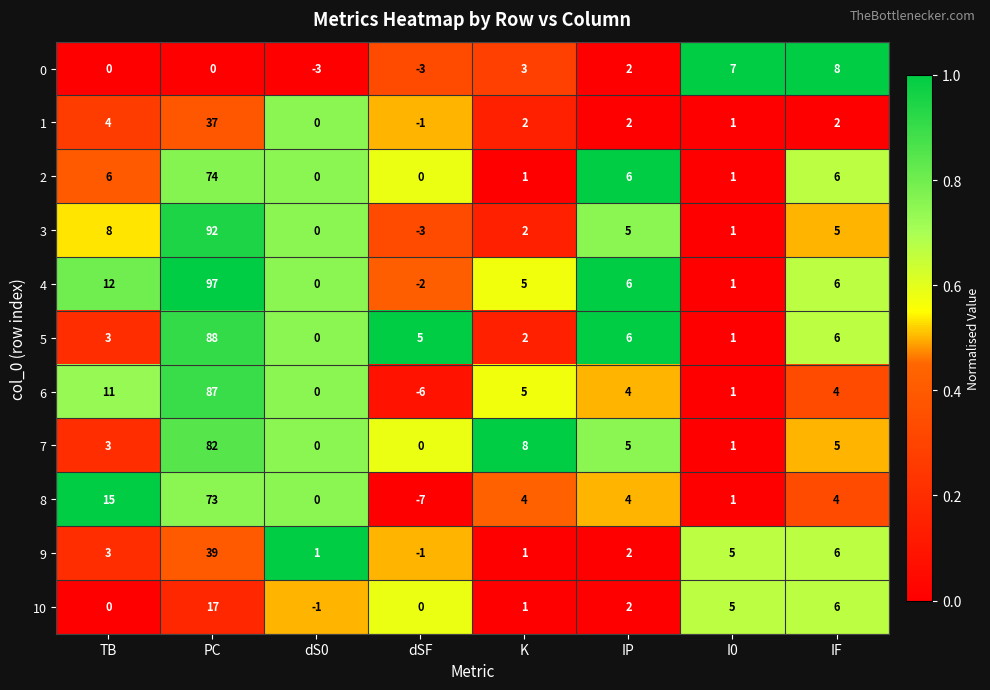

How many data points in 4 are less than 6?

4